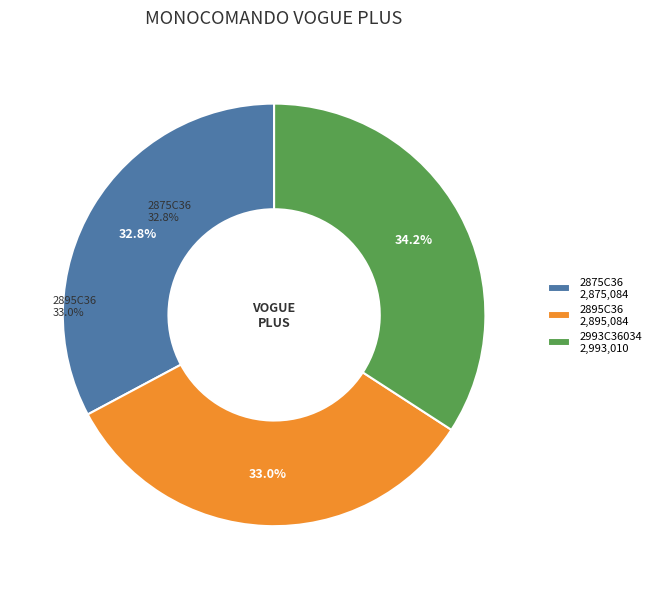

The 2993C36034 slice represents 34% of the pie. True or false?

True